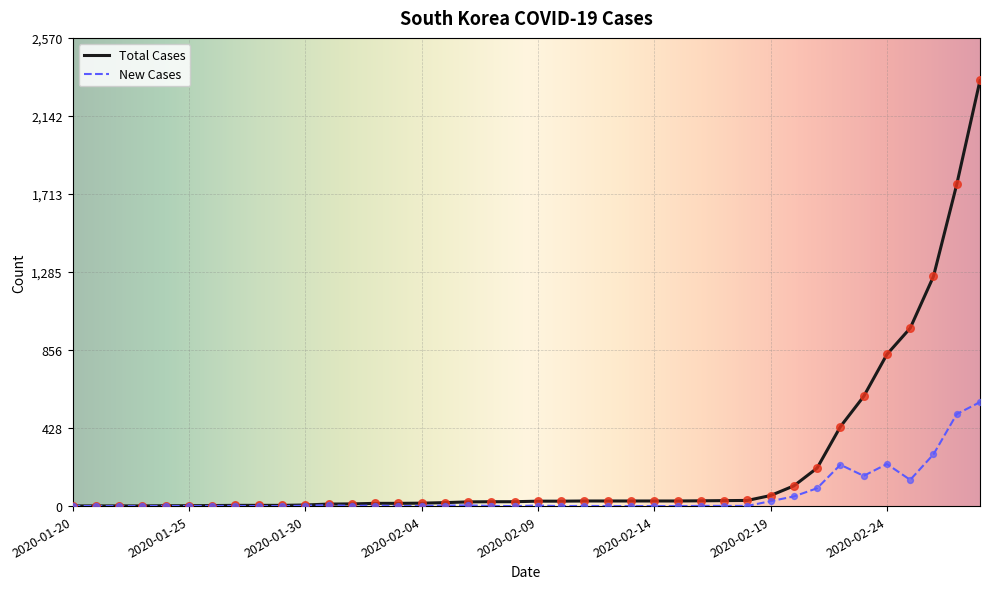

Which series has the largest total across all categories?

Total Cases